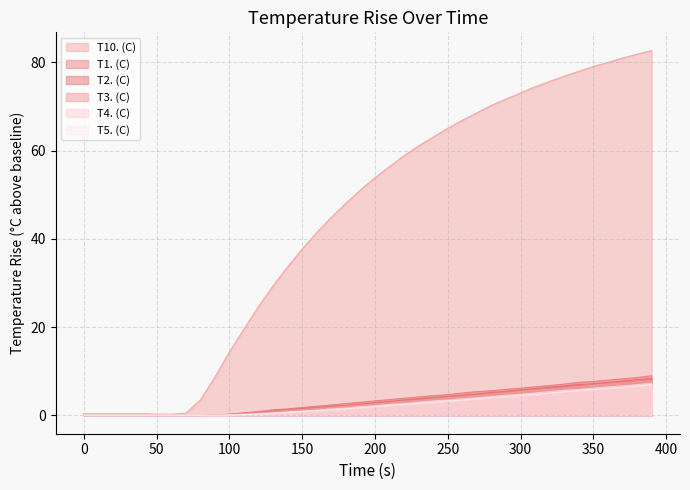

How many data points in T10. (C) are above 53?

20